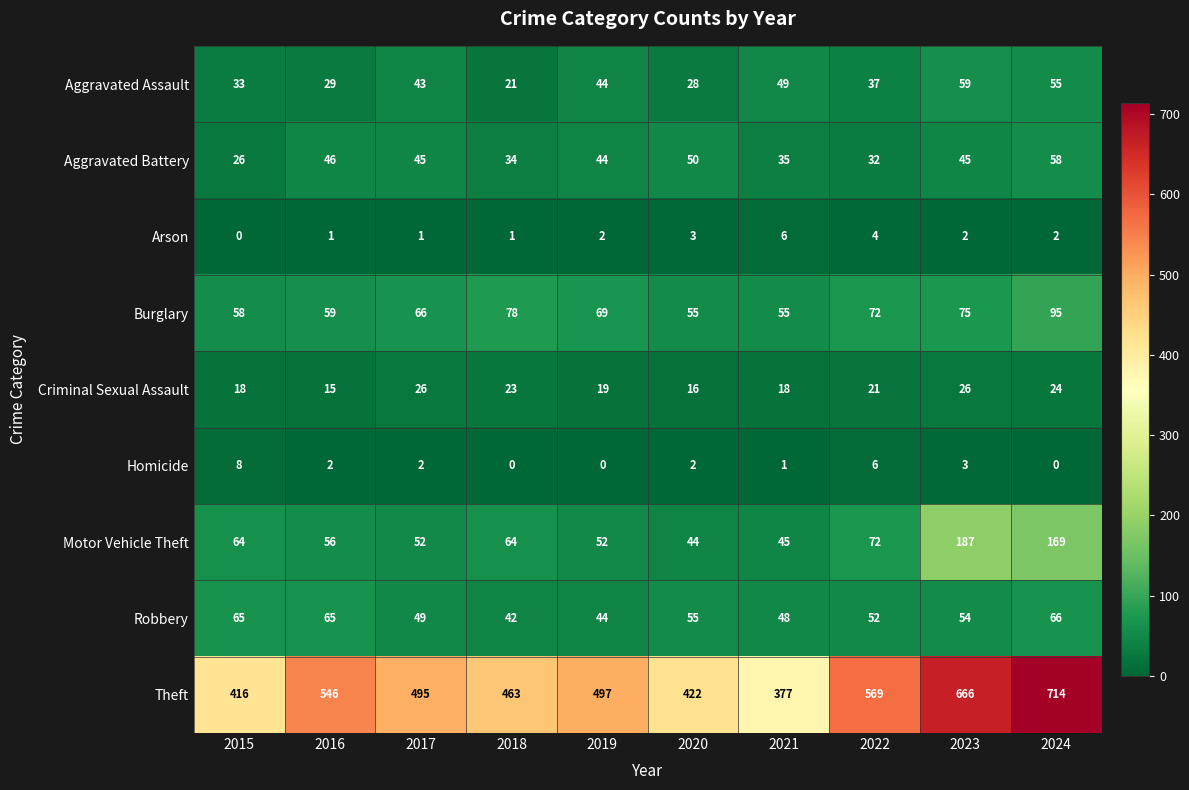

What is the lowest value of the Aggravated Battery series?

26